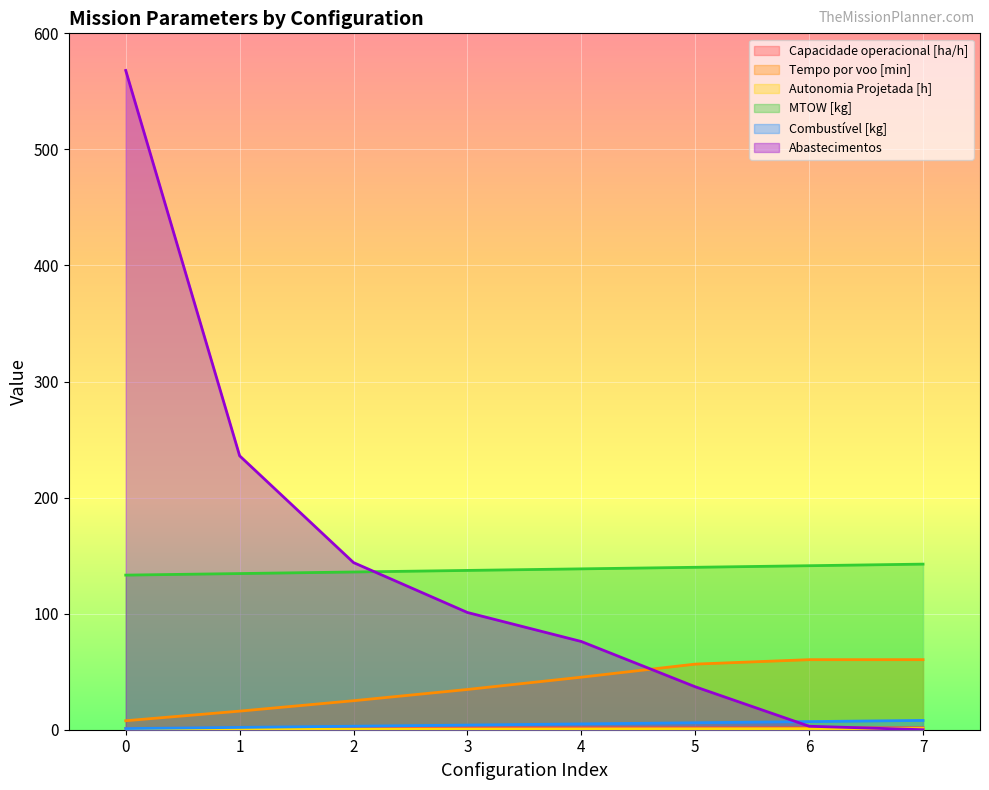

What is the difference between the maximum and minimum values in the Autonomia Projetada [h] series?

0.9